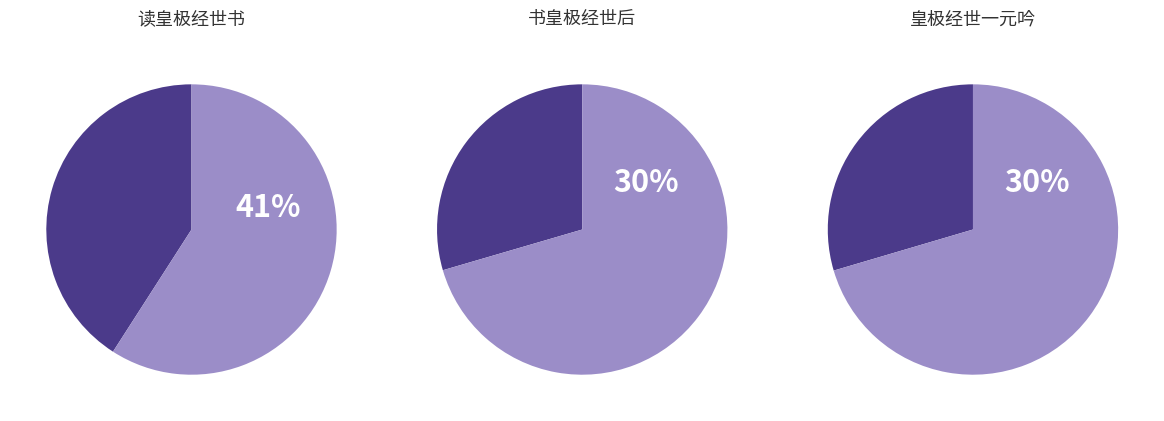

How many segments does this pie chart have?

2